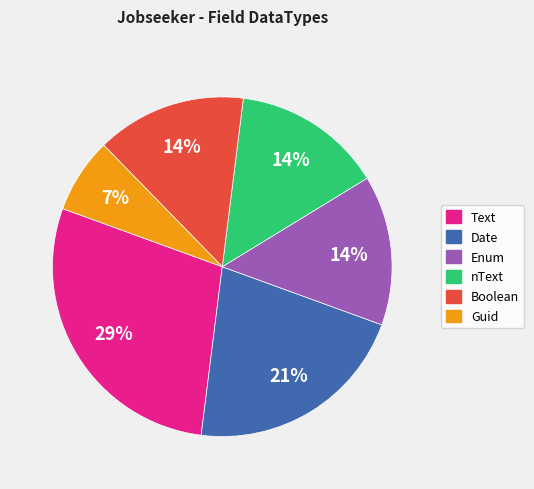

Is there a majority slice in this chart?

No